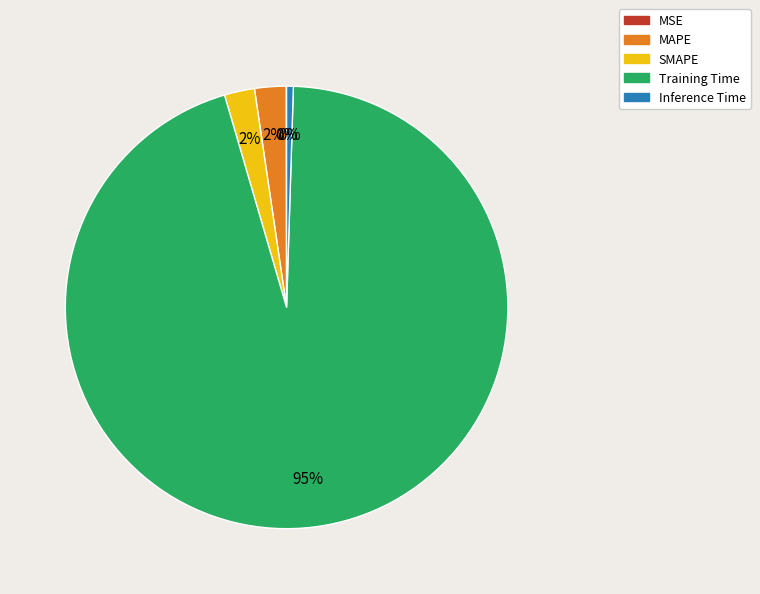

True or false: SMAPE accounts for 2% of the total.

True